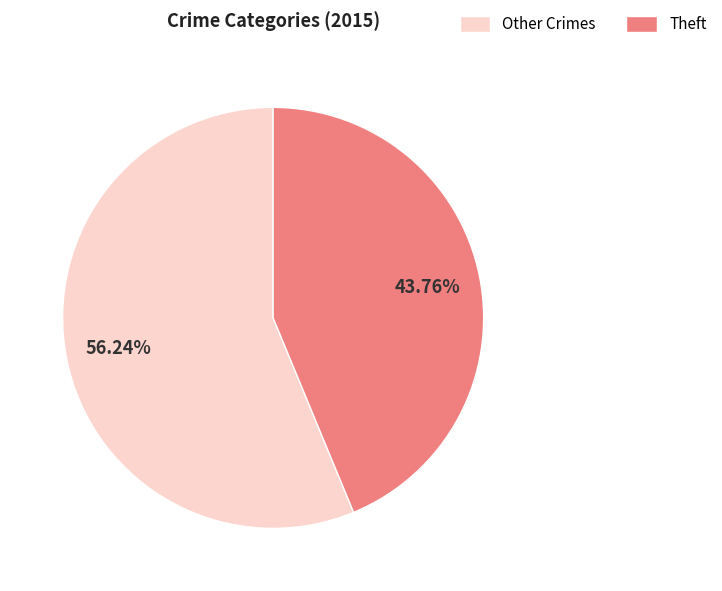

Does any single category account for the majority?

Yes